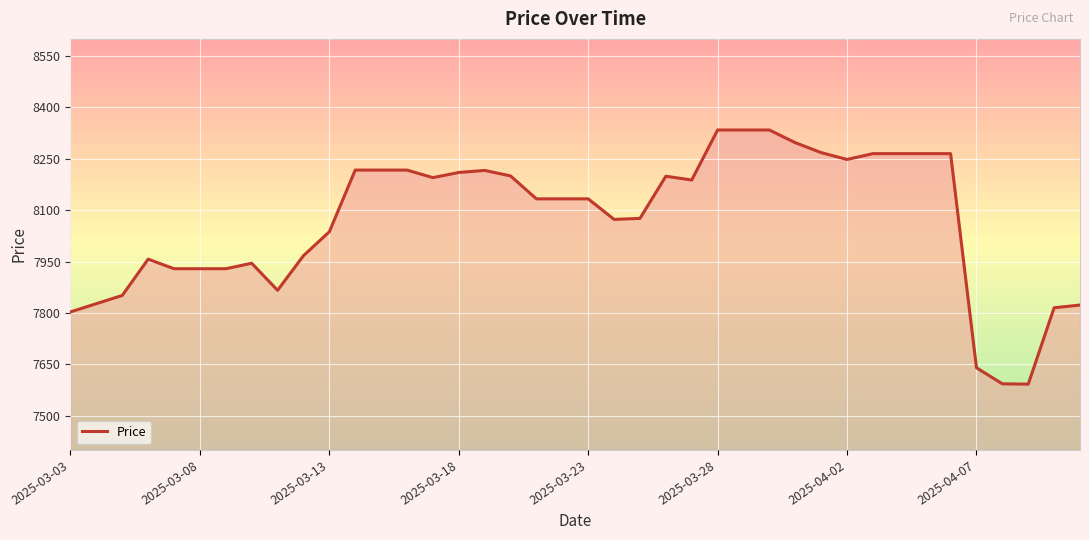

Does the chart display data point markers on the line(s)?

No